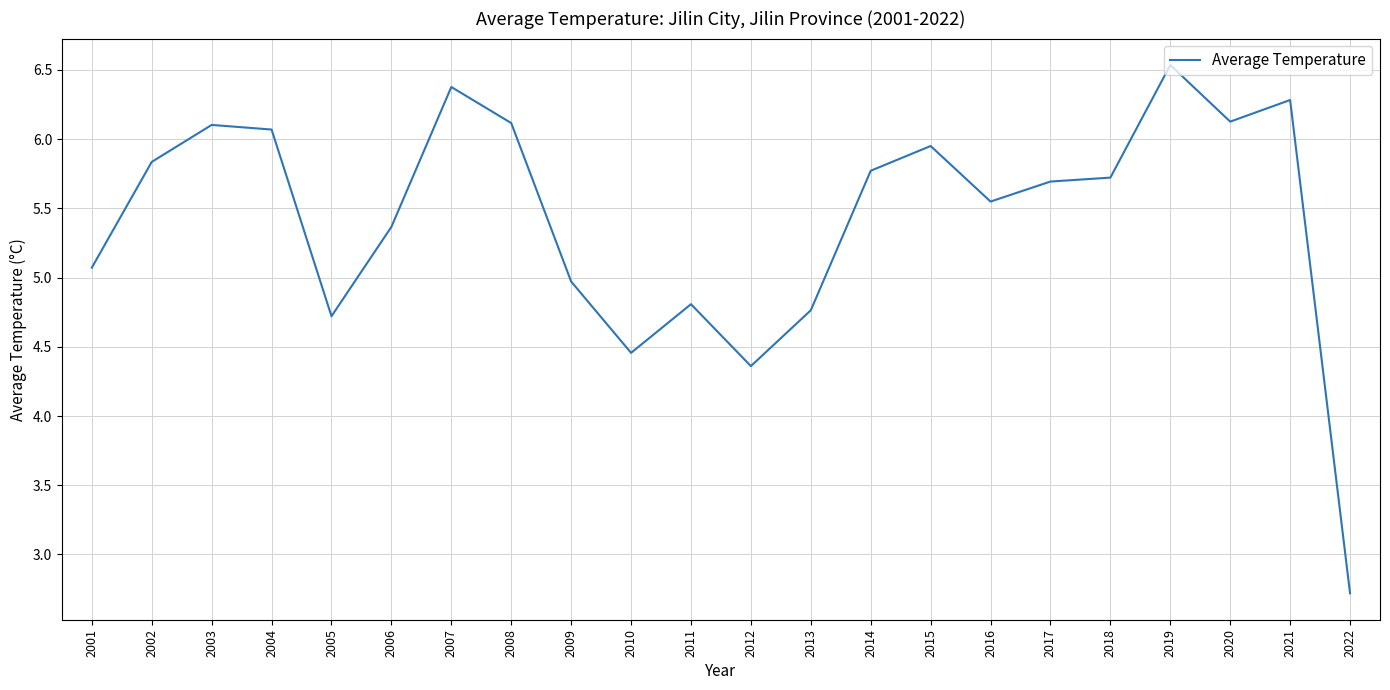

At which label is the value closest to 4?

2012